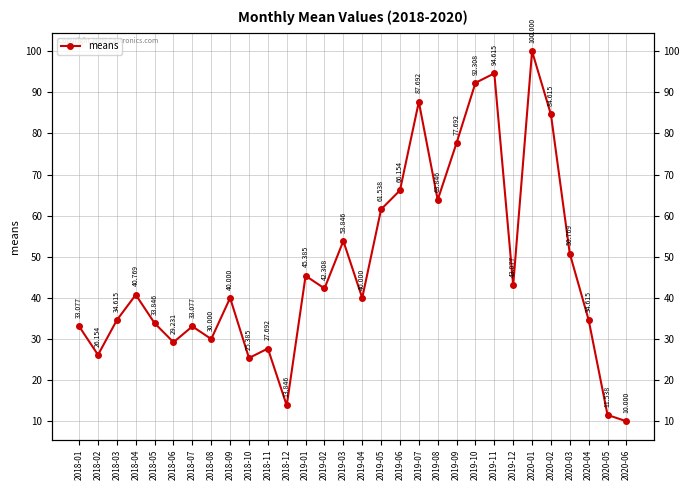

What is the value of the 6th point from the left?

29.2